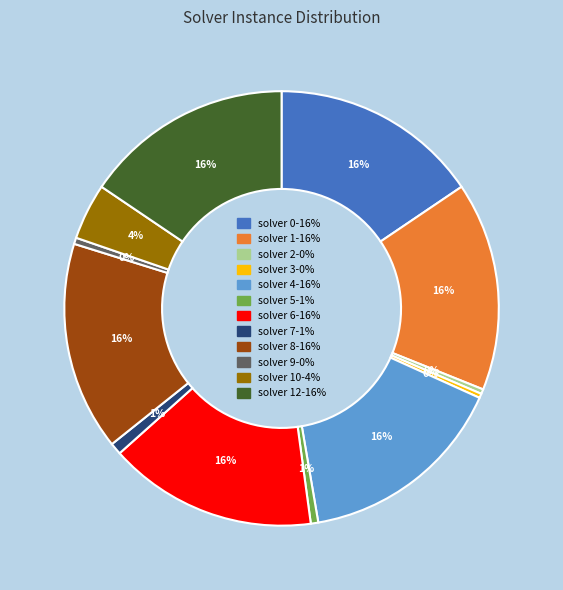

To the nearest percent, what is the average slice percentage?

8%